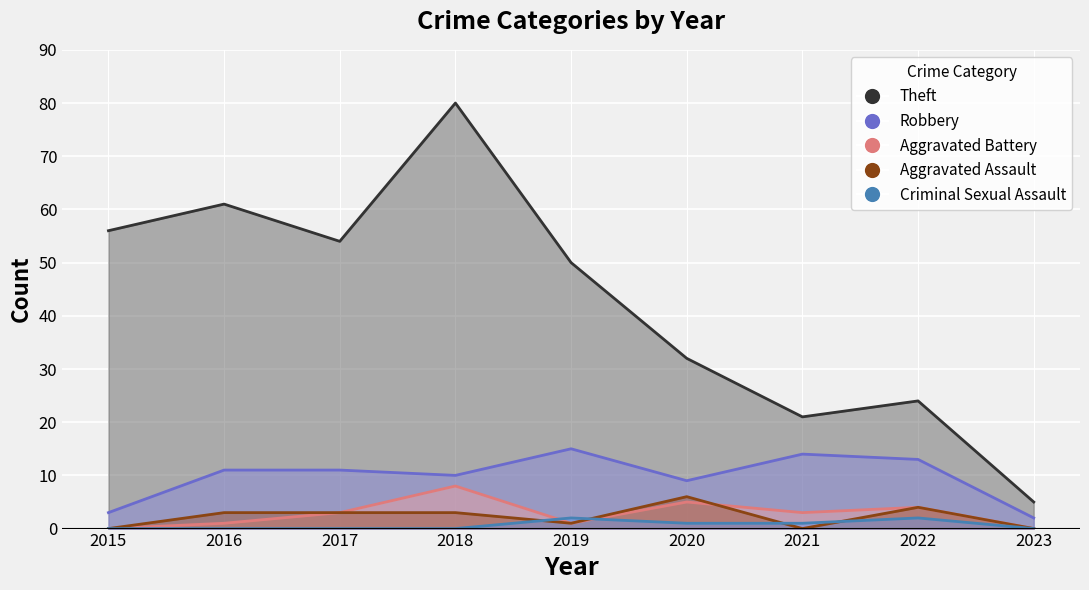

In Aggravated Assault, how many points are higher than both neighbors (excluding endpoints)?

2